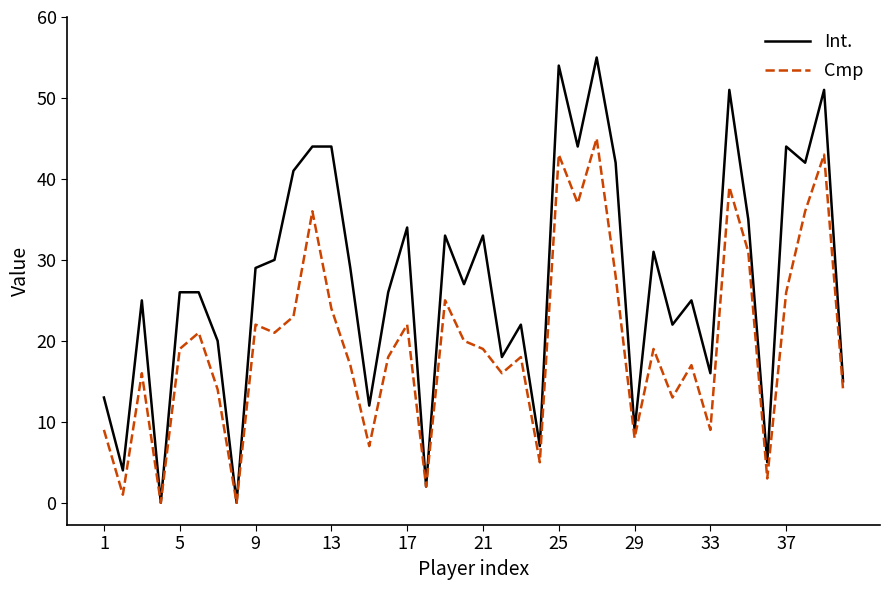

Which series has the largest total across all categories?

Int.